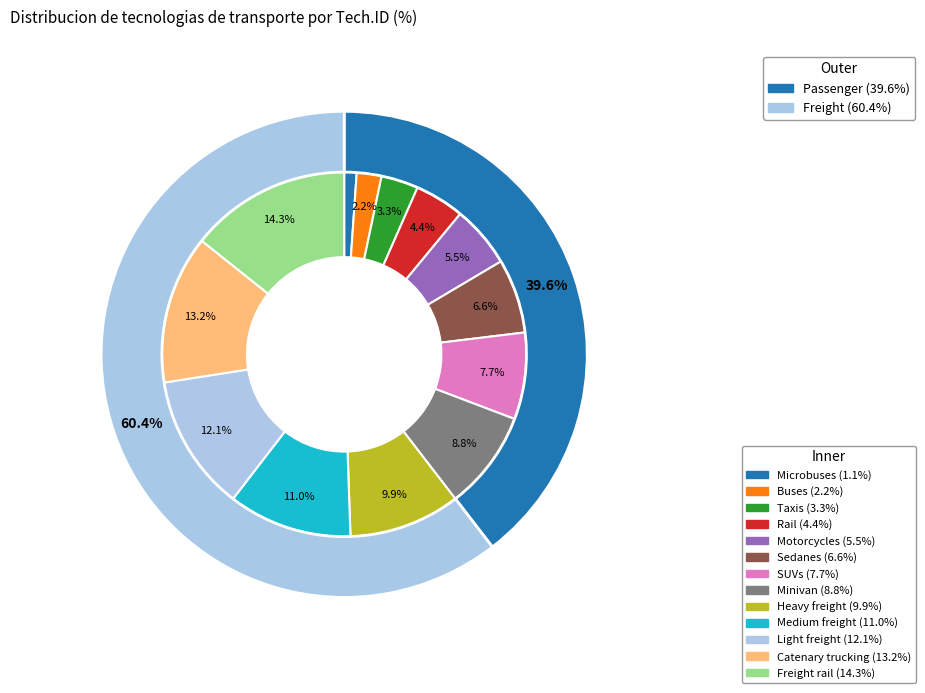

What percentage is NOT represented by Sedanes?

93.4%